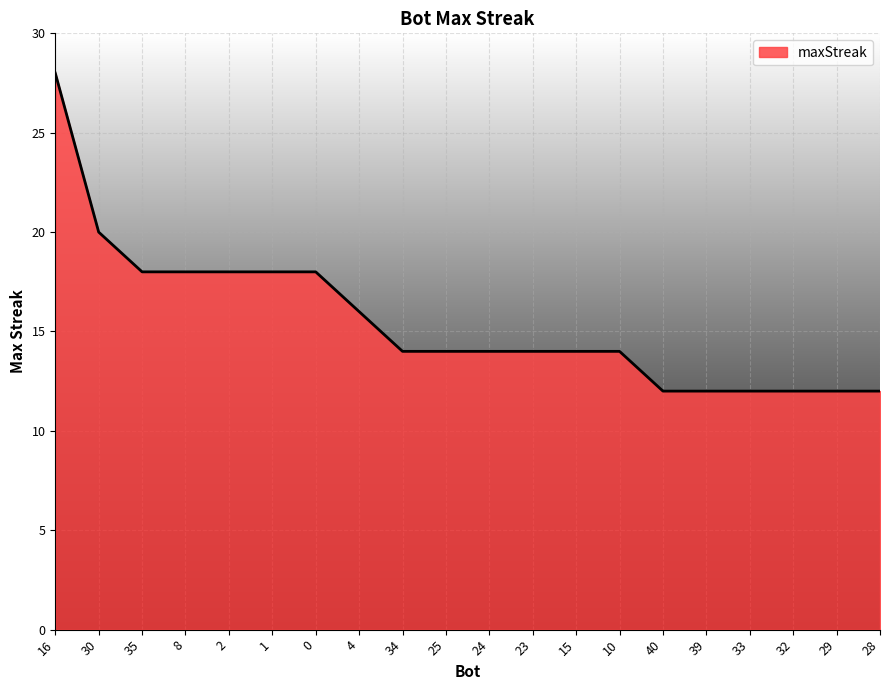

What is the maximum value shown in the chart?

28